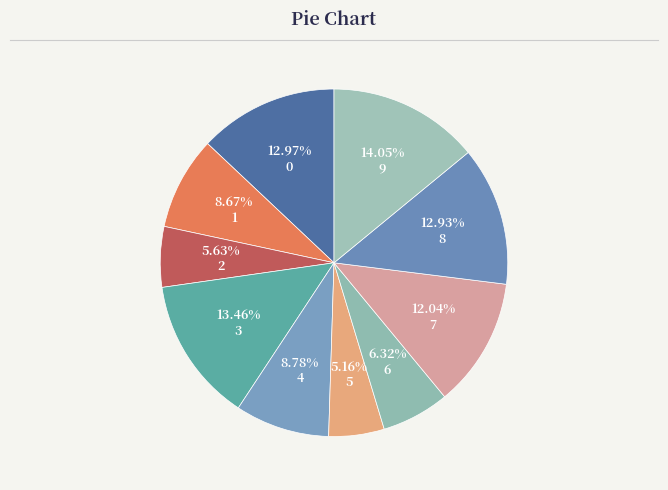

The 4 slice represents 1% of the pie. True or false?

False